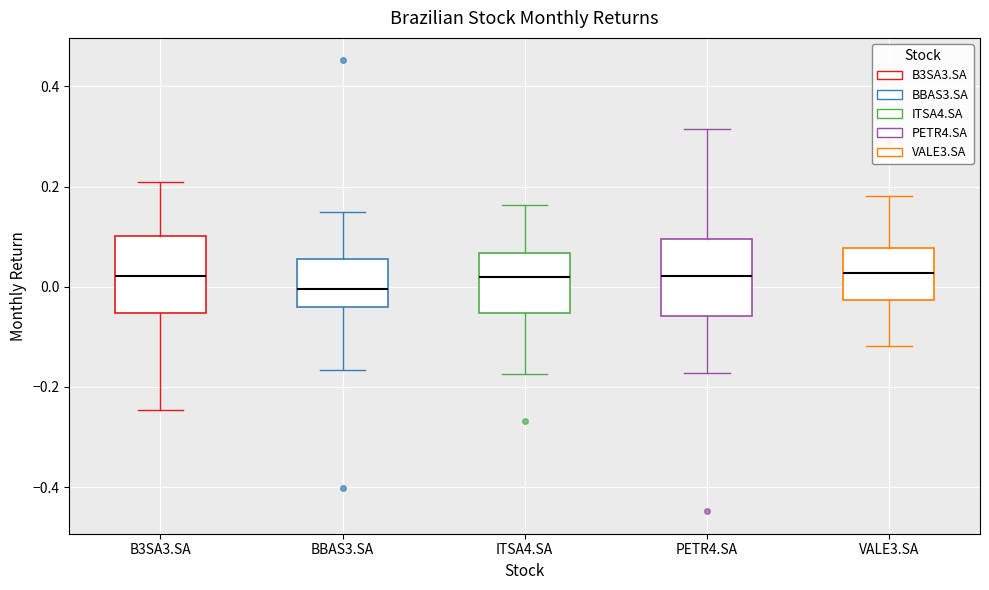

Reading left to right, transcribe this box plot: for each box, give where its median line is, the range the box spans, and where its two whiskers end, as read against the y-axis. The values are not printed on the chart, so give them approximately, as read against the axis.

B3SA3.SA: median 0.02, box -0.06 to 0.10, whiskers -0.24 to 0.20
BBAS3.SA: median 0.00, box -0.04 to 0.06, whiskers -0.16 to 0.14
ITSA4.SA: median 0.02, box -0.06 to 0.06, whiskers -0.18 to 0.16
PETR4.SA: median 0.02, box -0.06 to 0.10, whiskers -0.18 to 0.32
VALE3.SA: median 0.02, box -0.02 to 0.08, whiskers -0.12 to 0.18